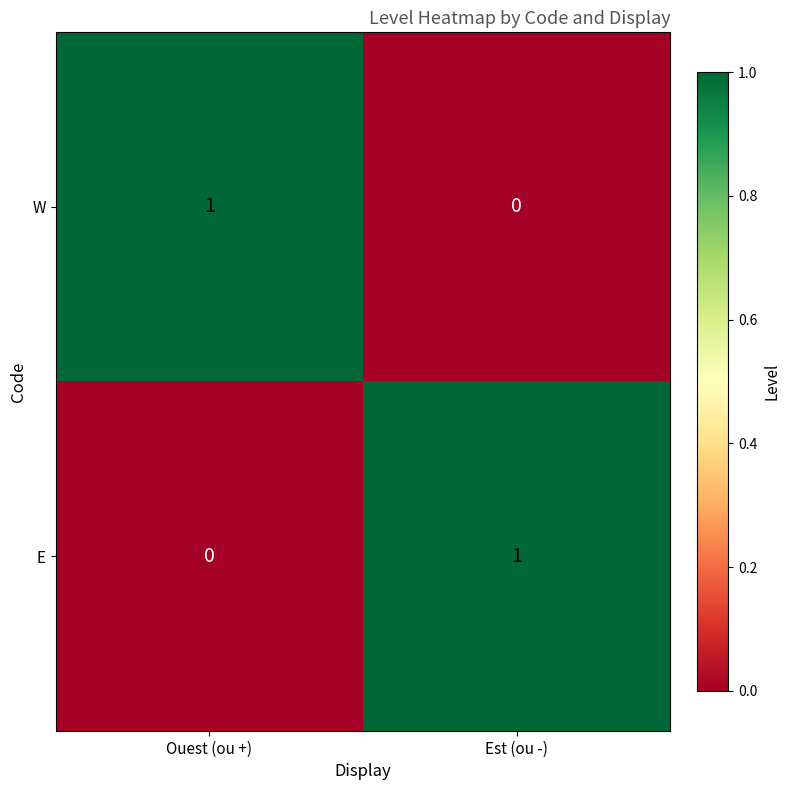

At which label does W reach its minimum?

Est (ou -)